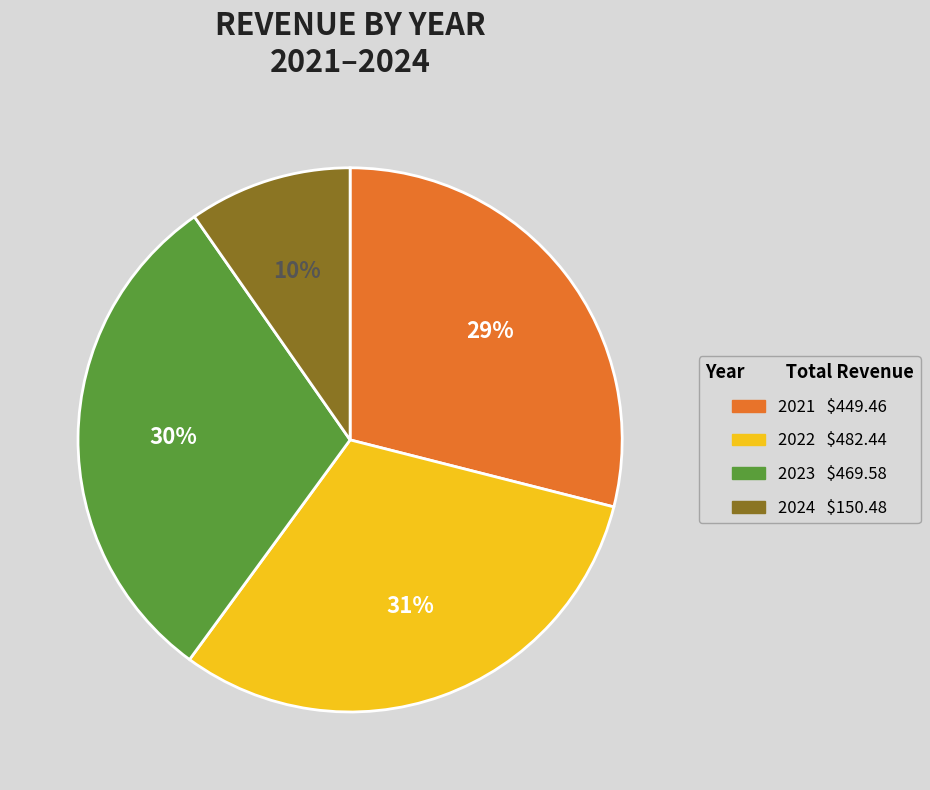

To the nearest percent, what is the average slice percentage?

25%